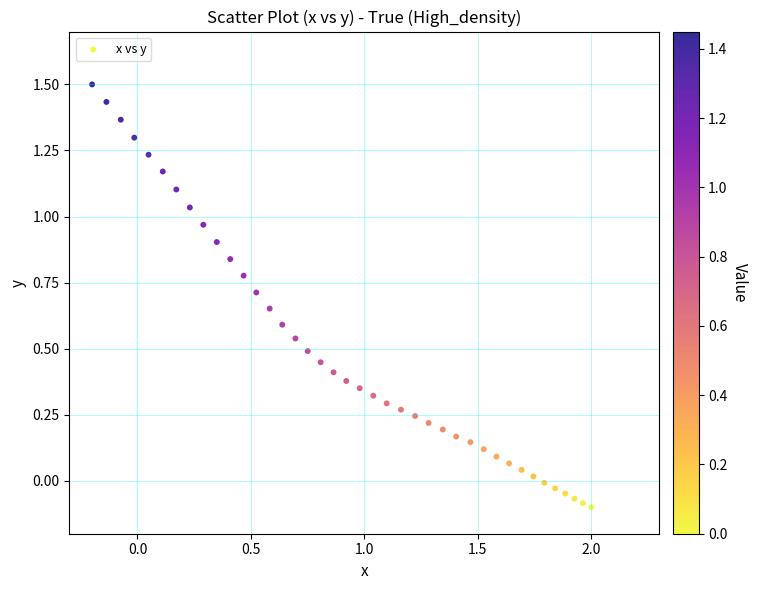

What is the range of Y values (max minus min)?

1.6